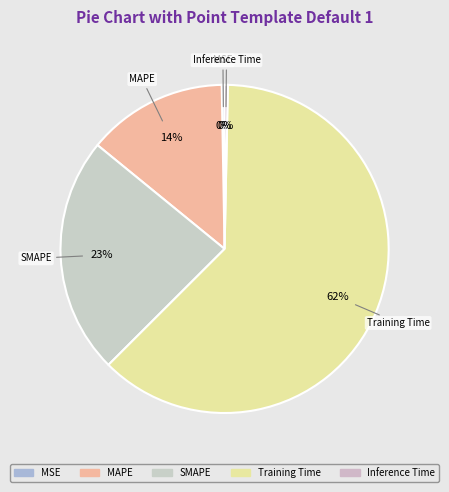

The MAPE slice represents 7% of the pie. True or false?

False